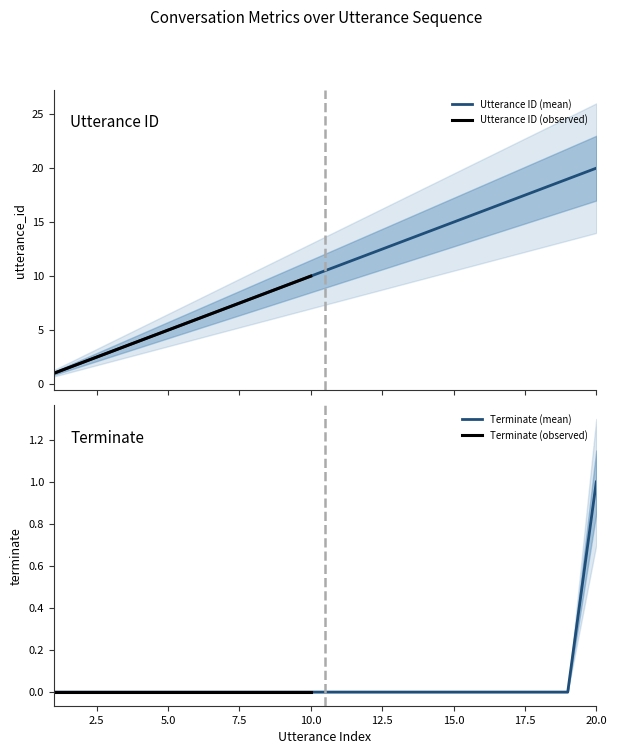

The Terminate (mean) series shows -1 at 5.0. True or false?

False